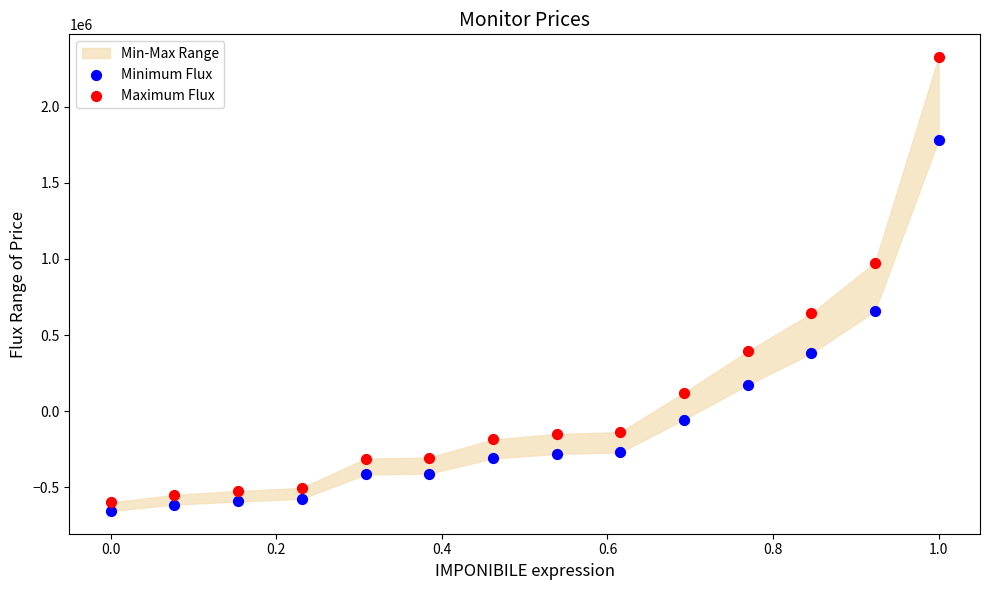

What is the X range (max minus min) for the scatter plot?

1.0